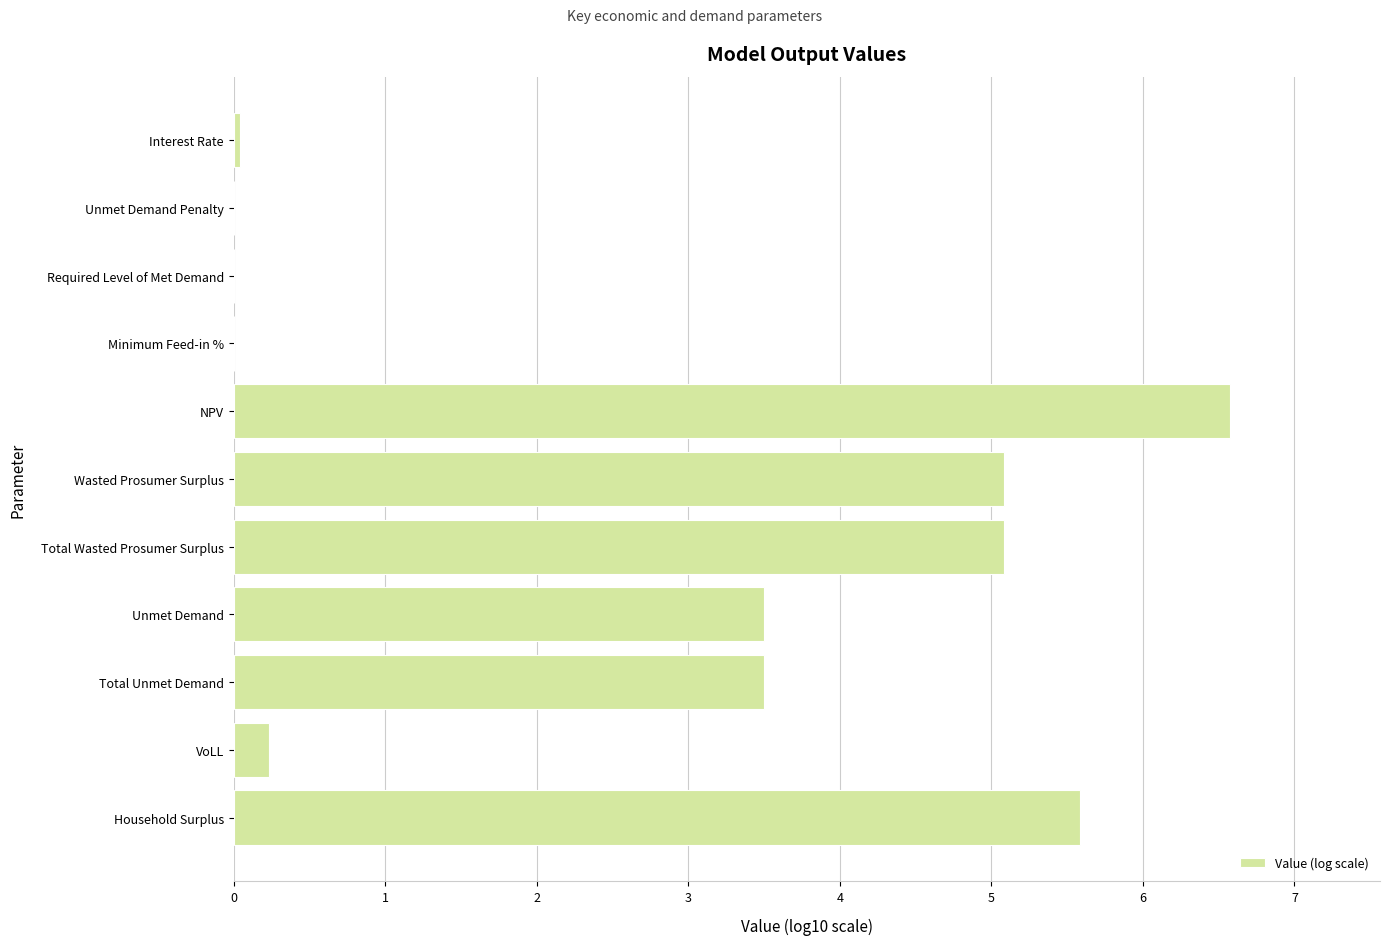

What is the sum of all values?

29.6